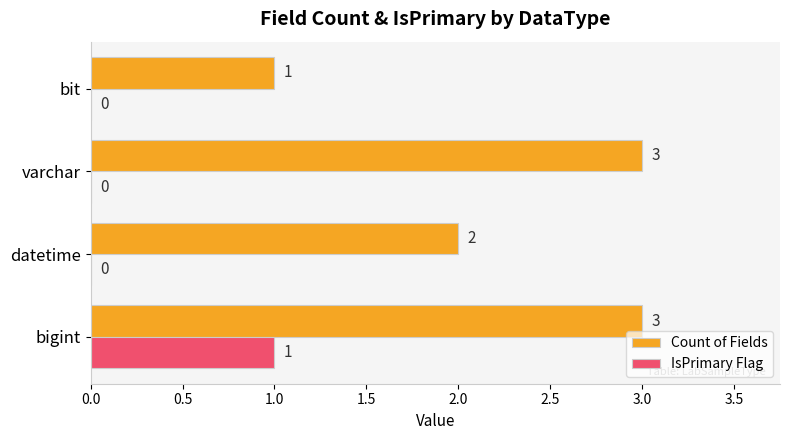

At which label does IsPrimary Flag reach its peak?

bigint